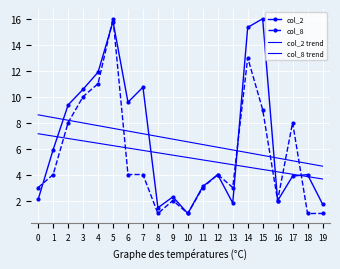

List the labels in order of col_8 value, largest first.

5, 14, 4, 3, 15, 2, 17, 1, 6, 7, 12, 0, 11, 13, 9, 16, 8, 10, 18, 19